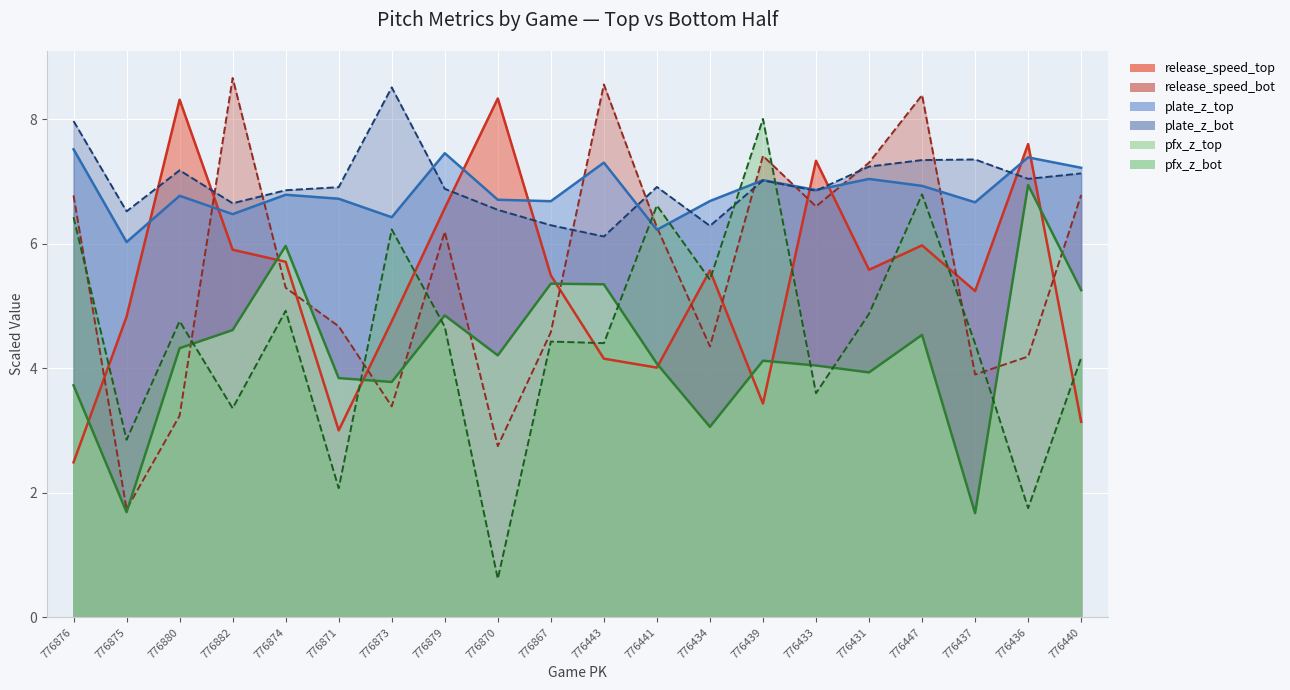

Which label corresponds to the largest value in the chart?

776882